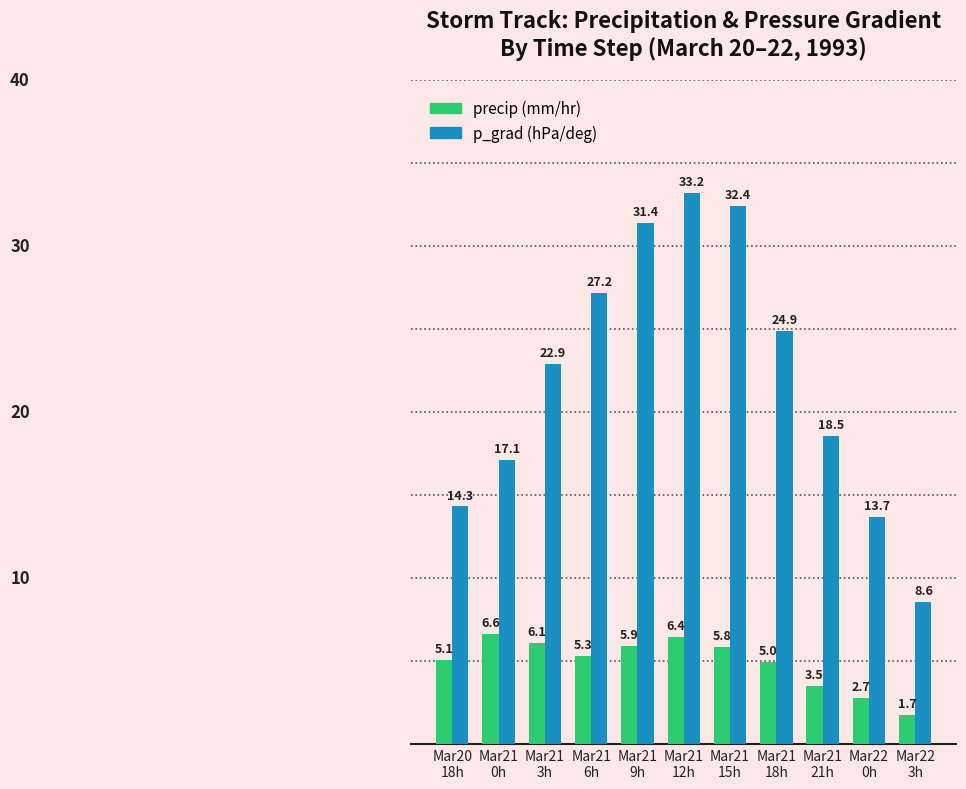

What is the maximum value shown in the chart?

33.2